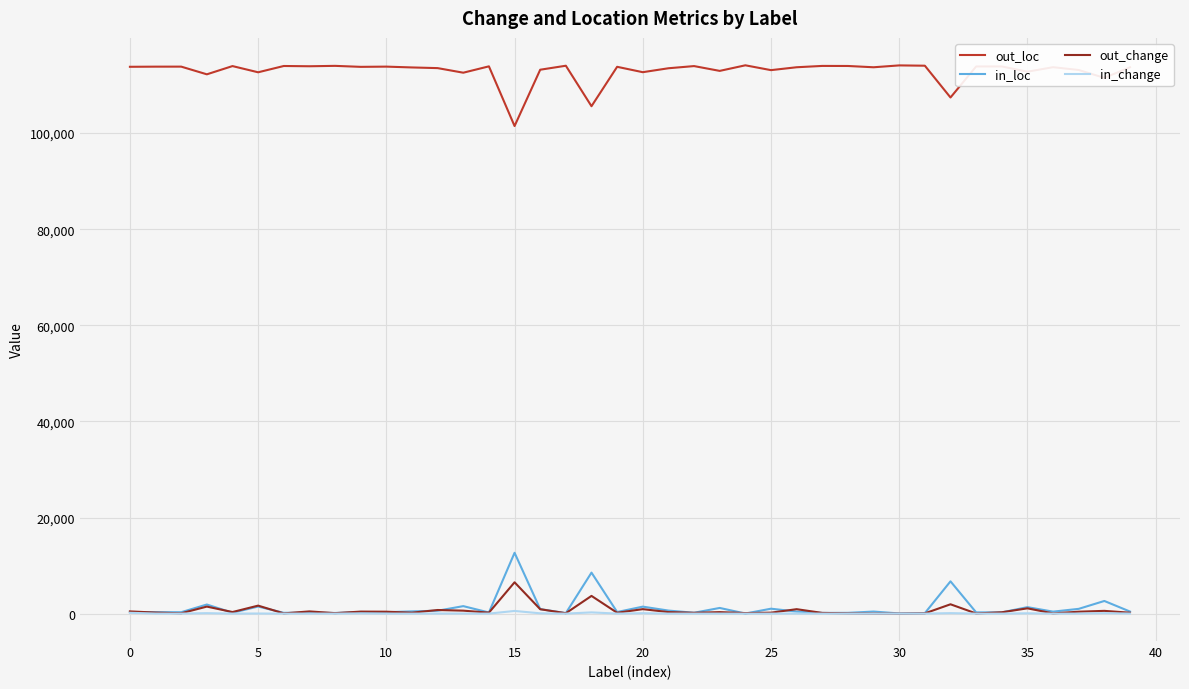

Which series has the largest total across all categories?

out_loc